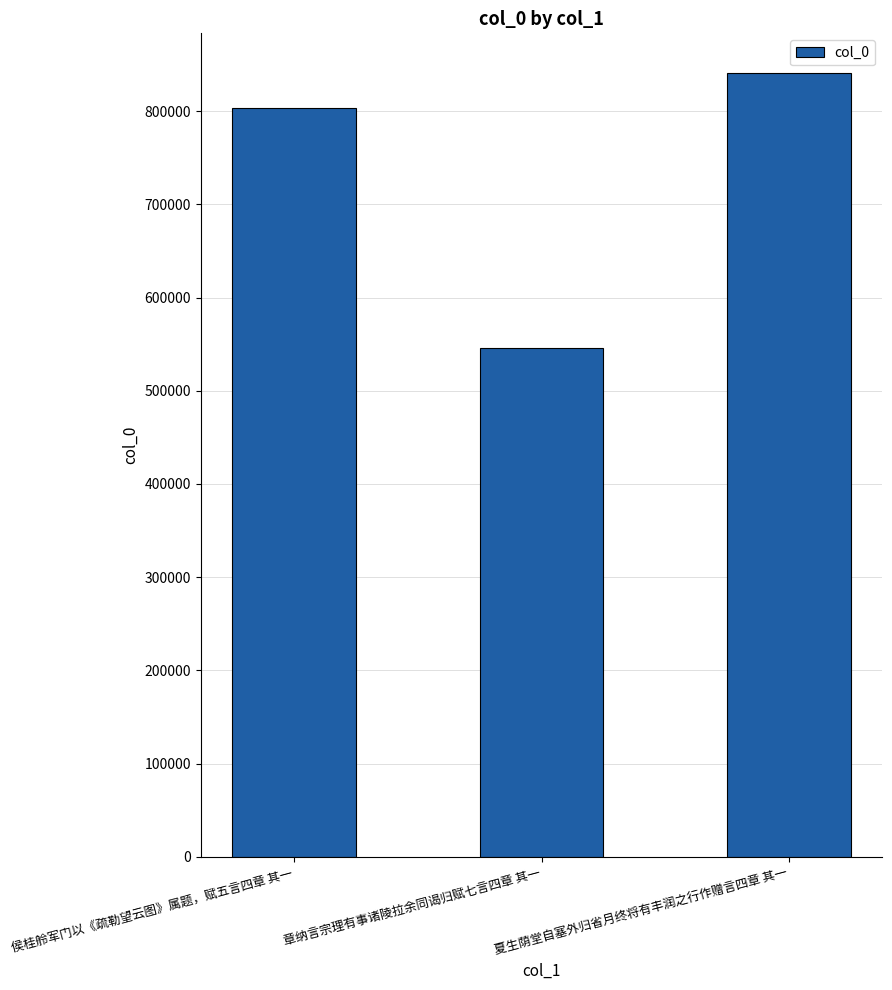

How many data points does each series have?

3